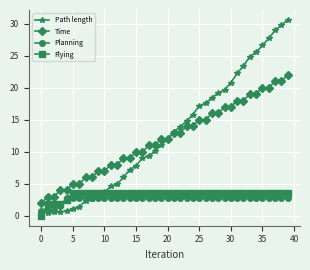

What is the greatest value displayed?

30.6